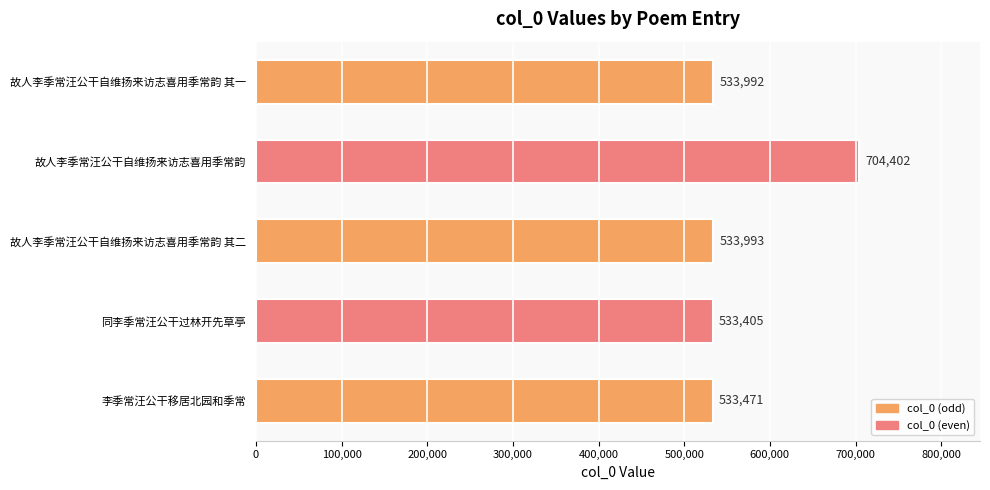

Is it true that the value at 同李季常汪公干过林开先草亭 is 164635?

False